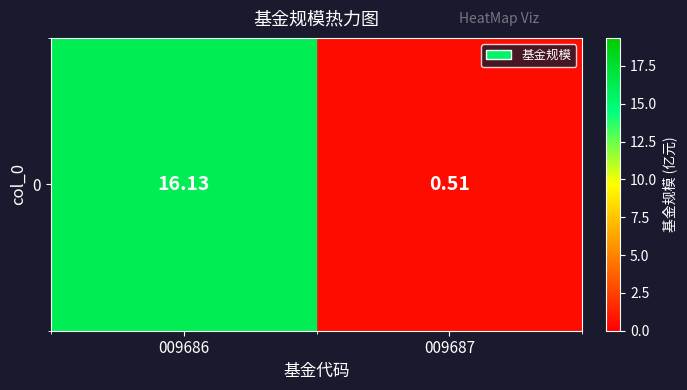

What is the sum of the values at 009686 and 009687?

16.6